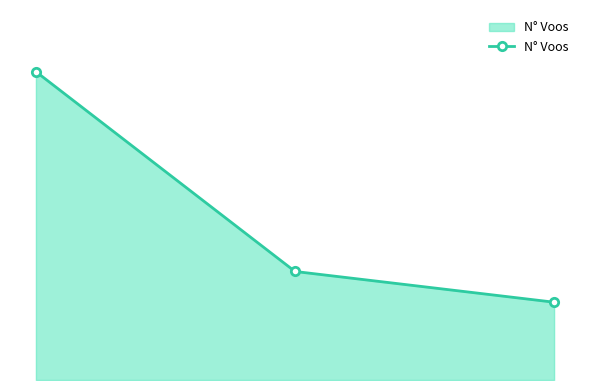

Is this an area chart (filled region under the line)?

Yes